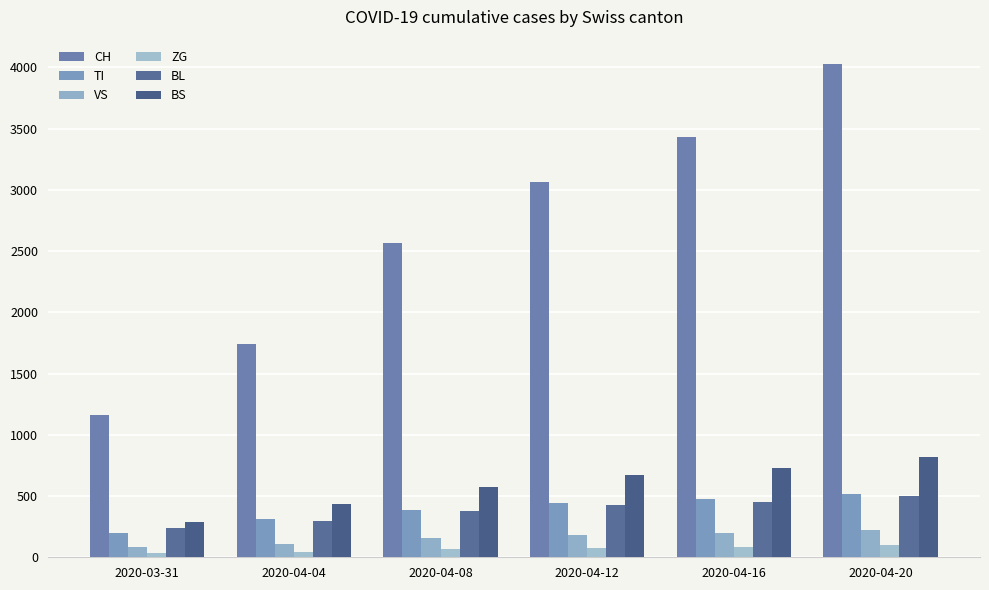

Reading left to right, extract all data points from this chart.

CH: 2020-03-31=1160	2020-04-04=1742	2020-04-08=2562	2020-04-12=3063	2020-04-16=3435	2020-04-20=4025
TI: 2020-03-31=202	2020-04-04=314	2020-04-08=390	2020-04-12=440	2020-04-16=475	2020-04-20=520
VS: 2020-03-31=81	2020-04-04=112	2020-04-08=155	2020-04-12=180	2020-04-16=197	2020-04-20=219
ZG: 2020-03-31=39	2020-04-04=46	2020-04-08=64	2020-04-12=77	2020-04-16=86	2020-04-20=100
BL: 2020-03-31=242	2020-04-04=298	2020-04-08=375	2020-04-12=425	2020-04-16=455	2020-04-20=503
BS: 2020-03-31=292	2020-04-04=434	2020-04-08=574	2020-04-12=670	2020-04-16=733	2020-04-20=816